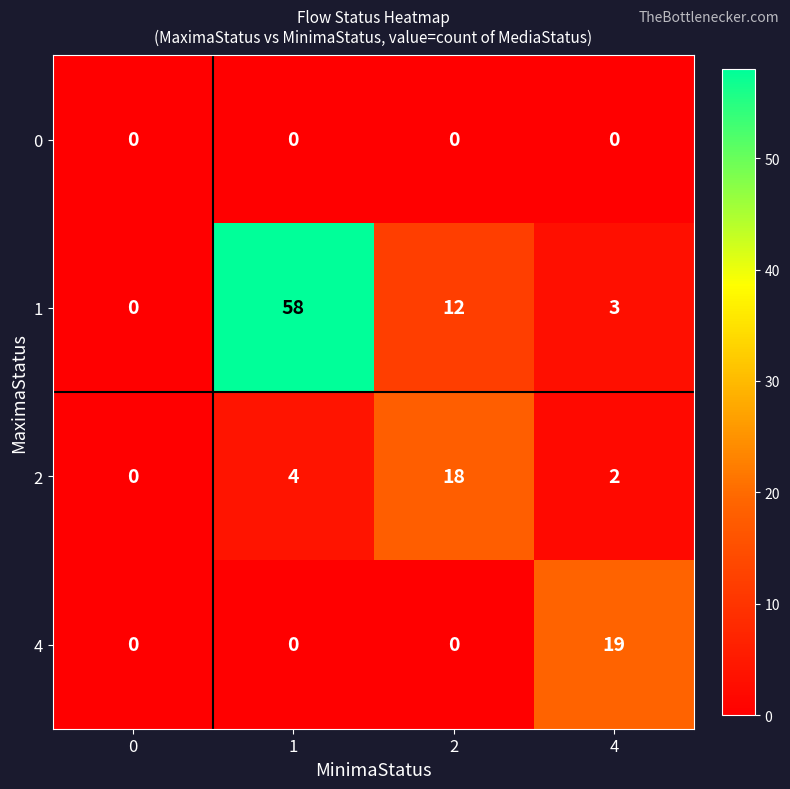

What is the spread (max minus min) of values at 1?

58